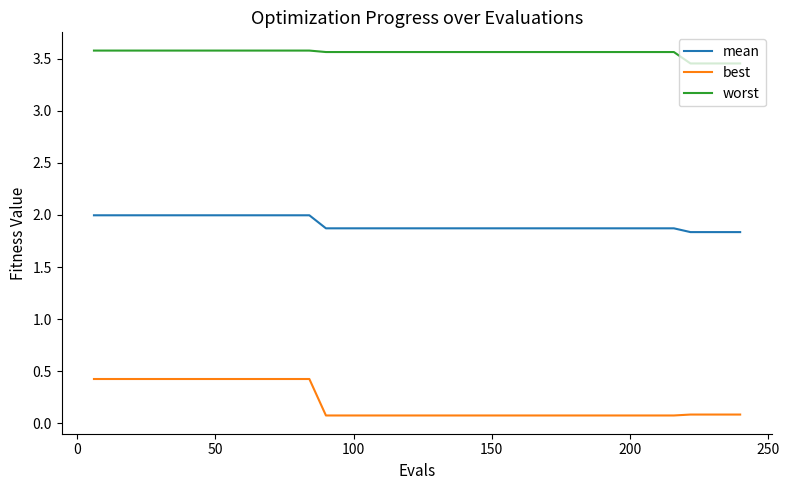

Which series has the largest total across all categories?

worst